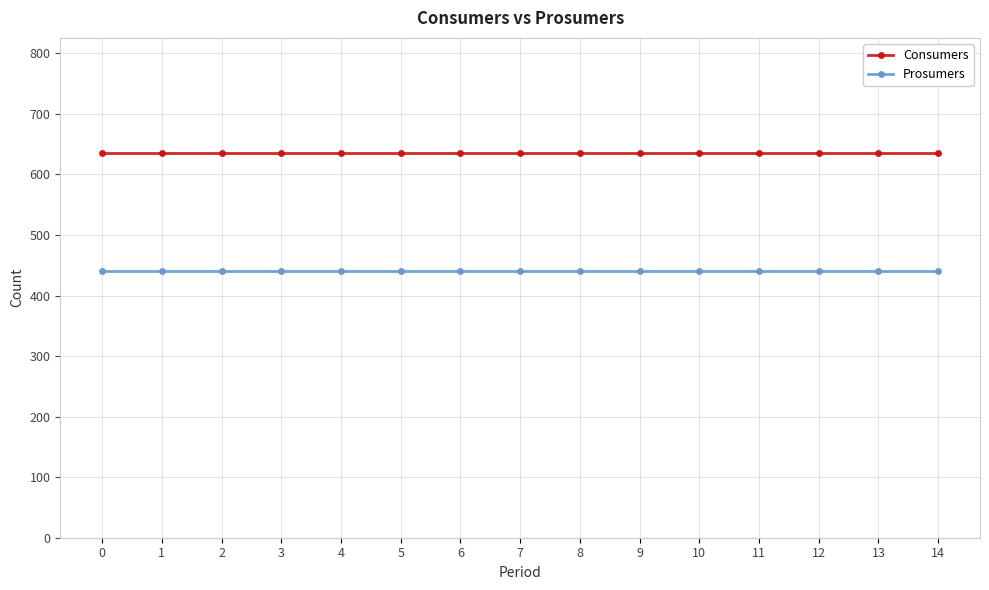

At how many categories does at least one series exceed 499?

15